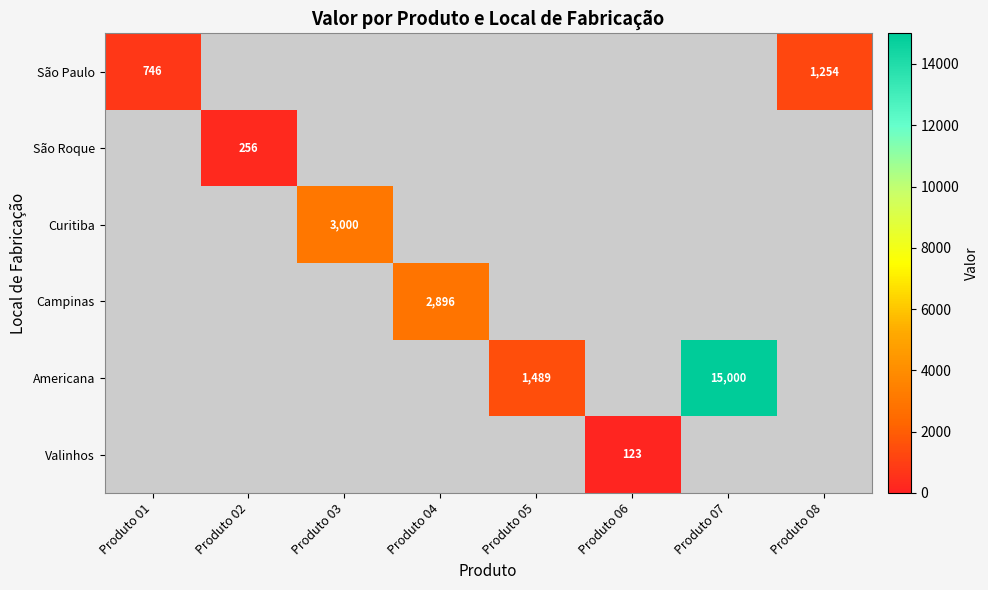

True or false: Americana has a value of 8694 at Produto 07.

False